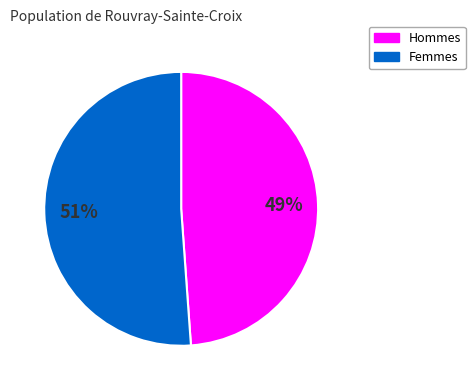

Does any single category account for the majority?

Yes